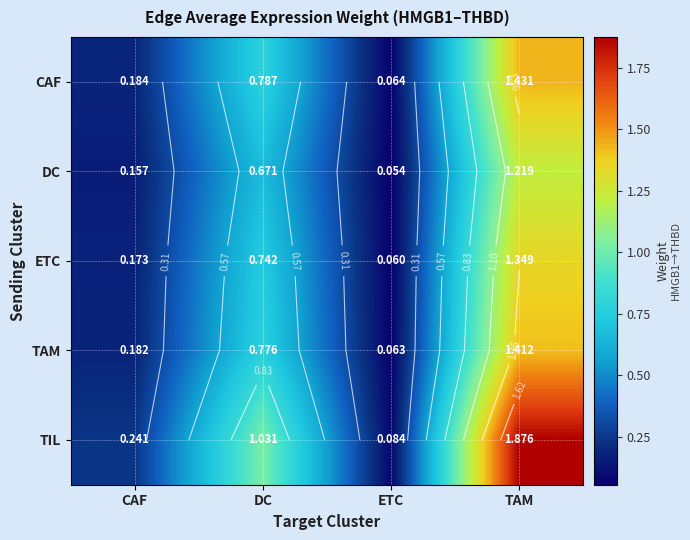

Which label corresponds to the largest value in the chart?

TAM